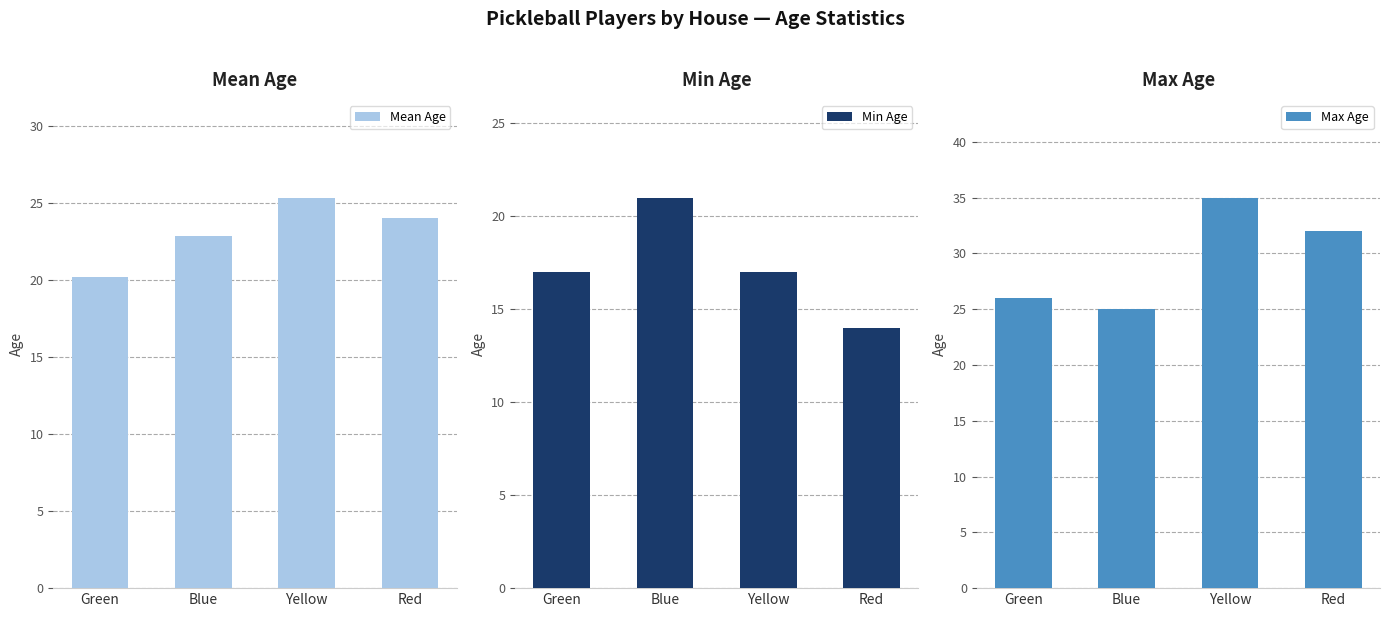

List the series in order of their peak value, lowest first.

Min Age, Mean Age, Max Age